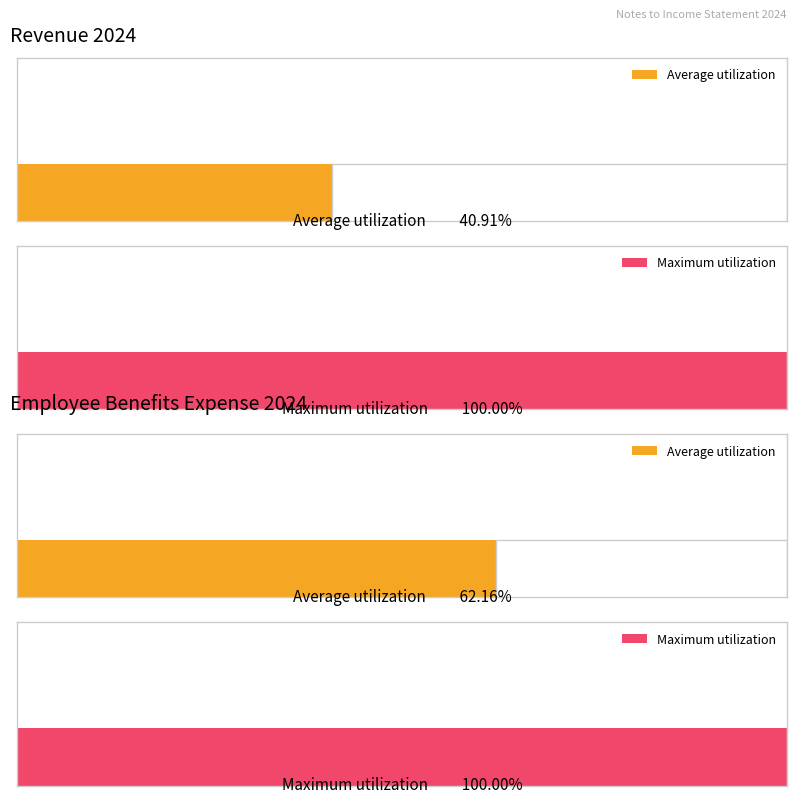

Are the bars horizontal?

Yes